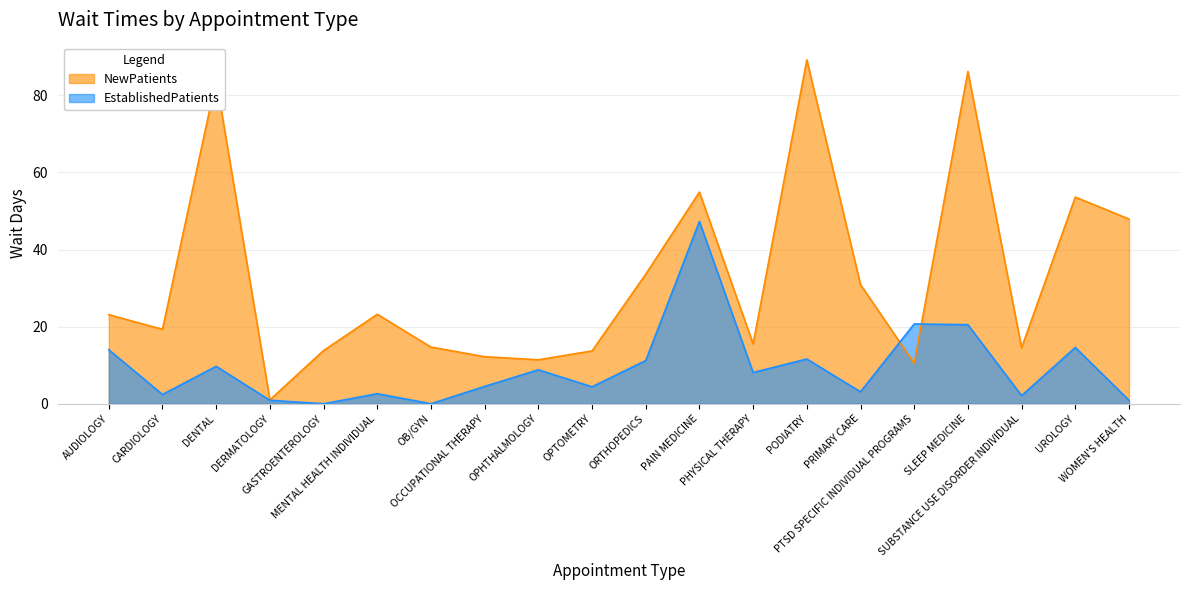

What is the difference between the NewPatients values at UROLOGY and OPHTHALMOLOGY?

42.2